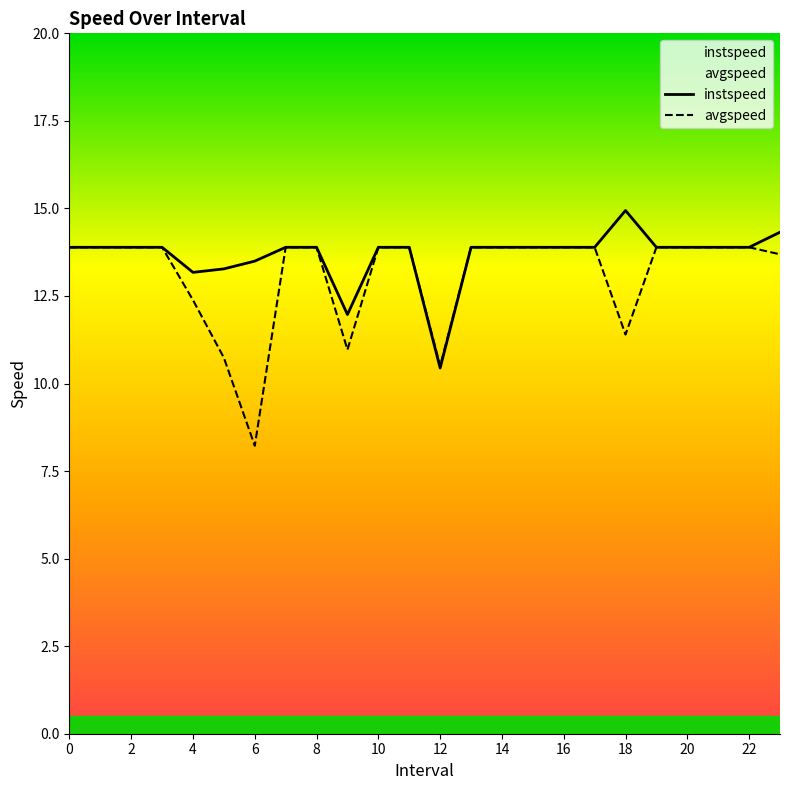

Which series has the largest range (max minus min)?

avgspeed